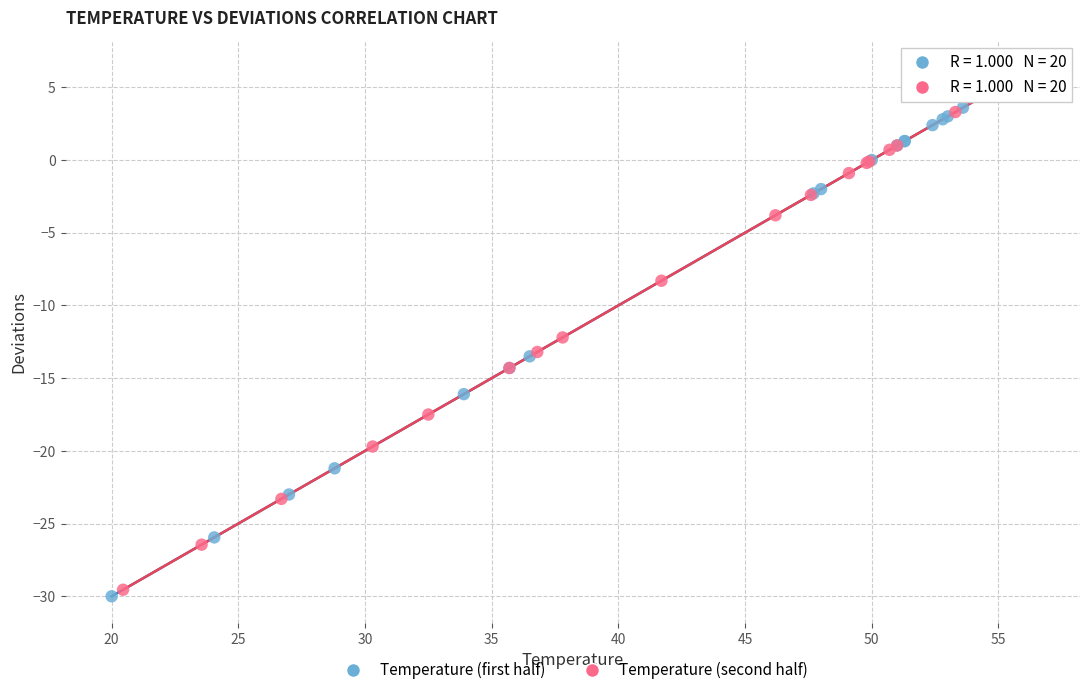

Which series contains the lowest Y value?

Temperature (first half)